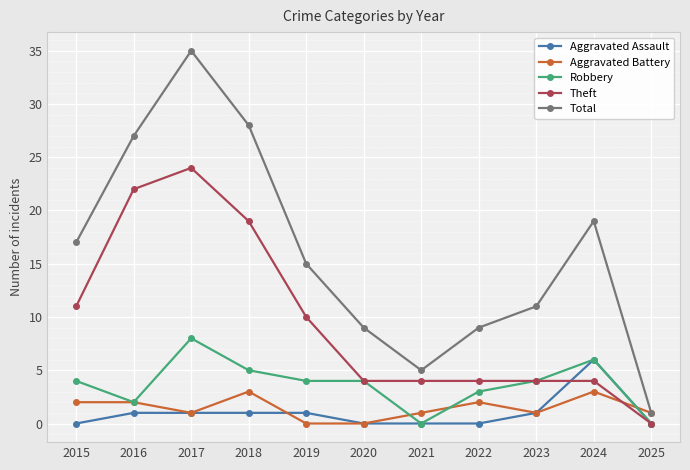

Is the value of Robbery at 2022 greater than the value of Aggravated Battery at 2017?

Yes